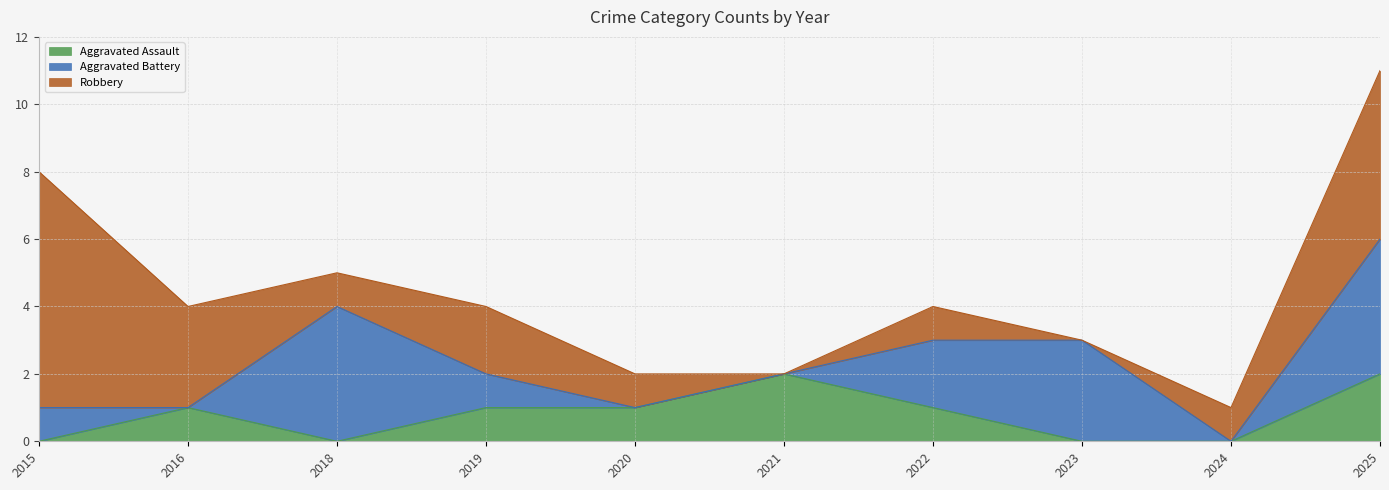

Is the value of Aggravated Assault at 2025 greater than the value of Aggravated Battery at 2015?

Yes